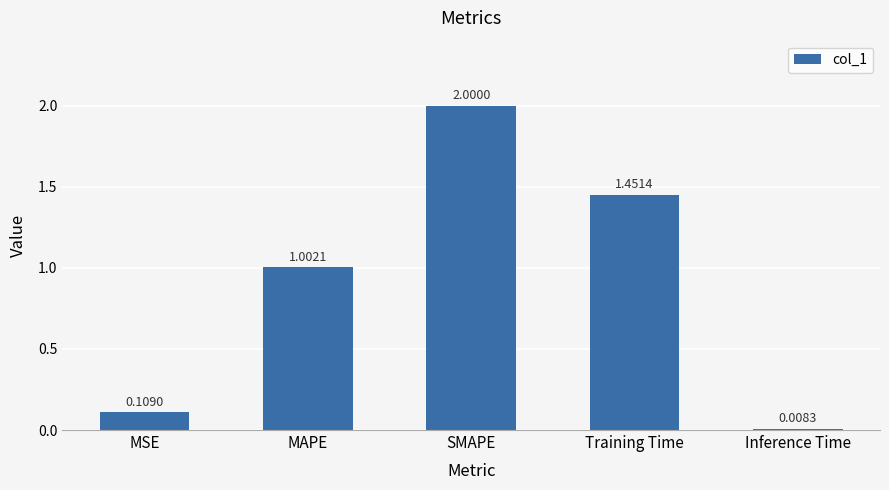

What is the change in value from MAPE to SMAPE?

+1.0